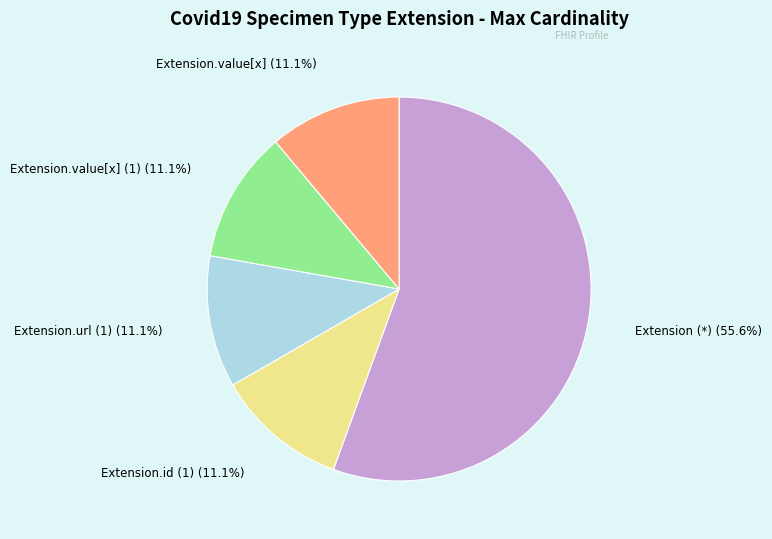

How many slices are in this pie chart?

5